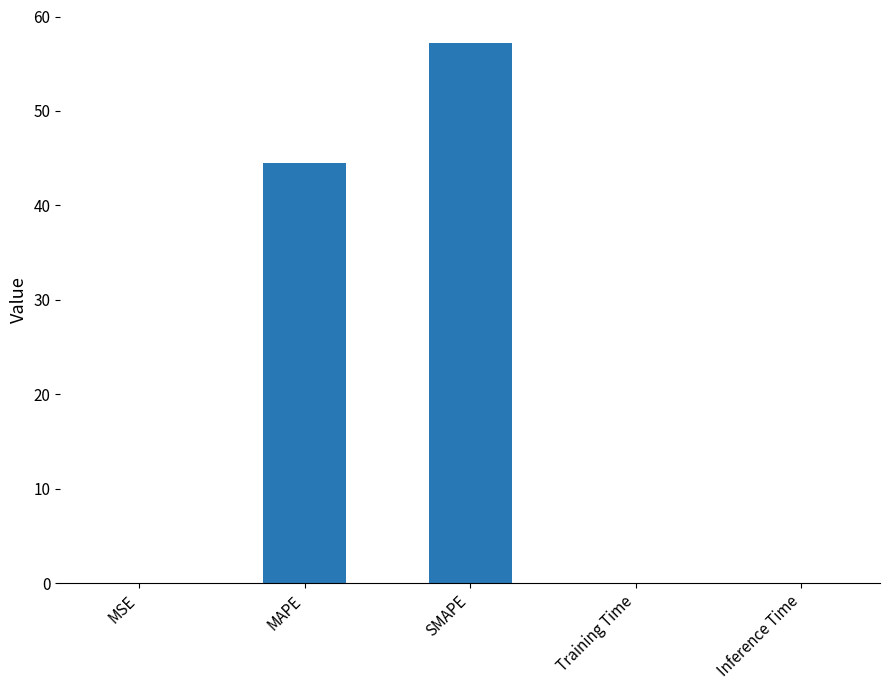

What is the sum of all values?

101.7